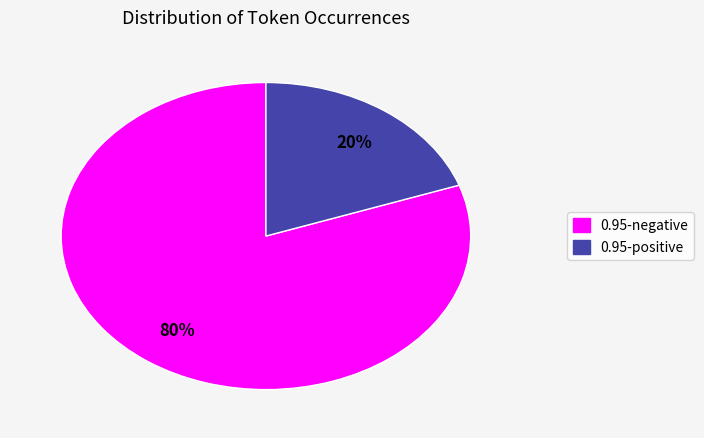

To the nearest percent, what portion does 0.95-positive represent?

20%